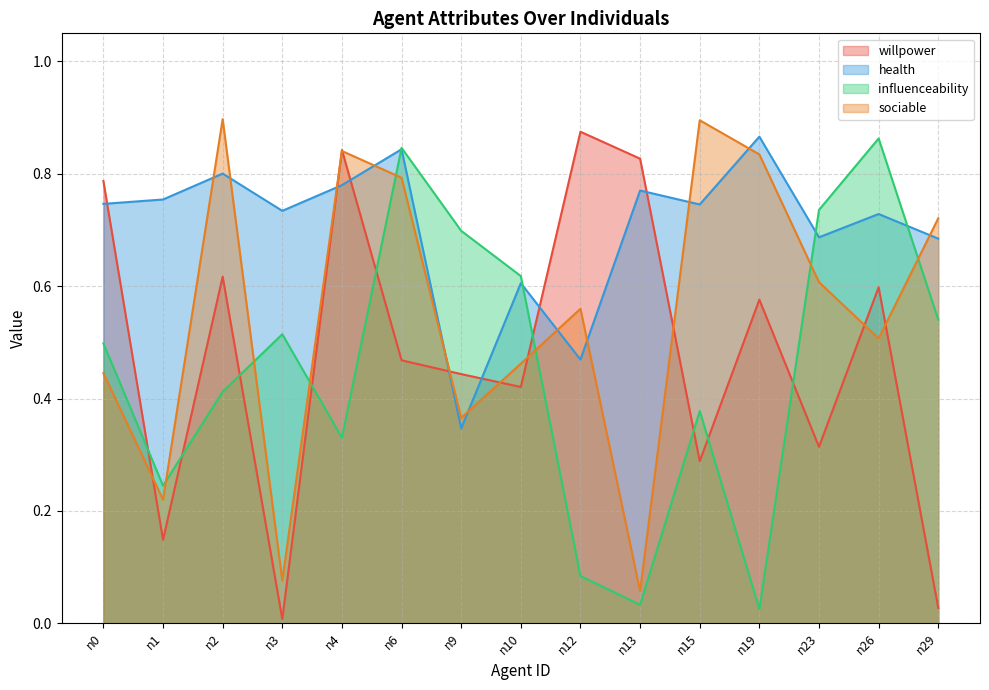

Which series has the largest total across all categories?

health